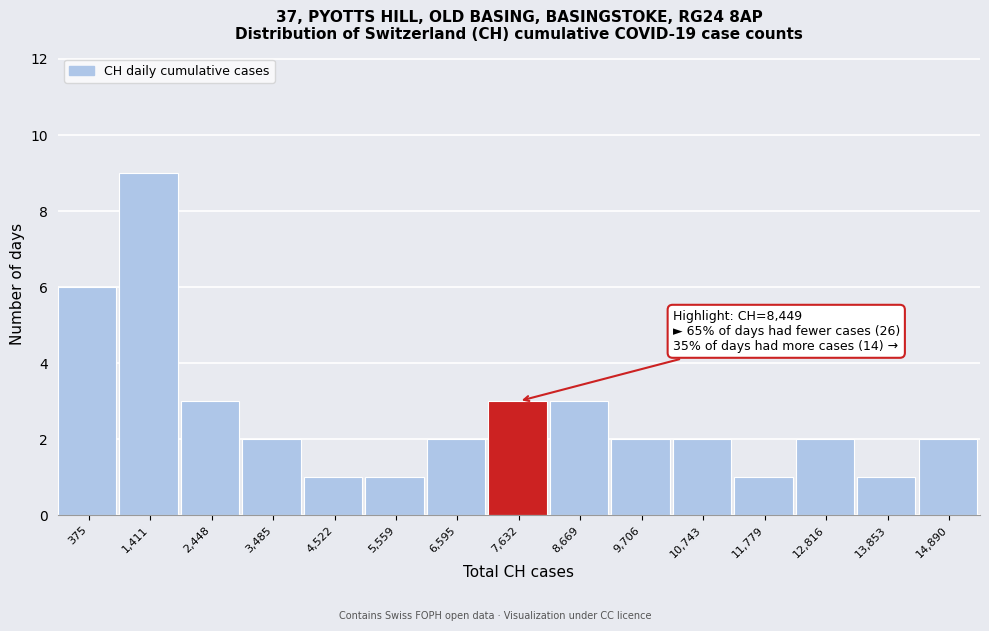

Reading right to left, extract all data points from this chart.

2	1	2	1	2	2	3	3	2	1	1	2	3	9	6